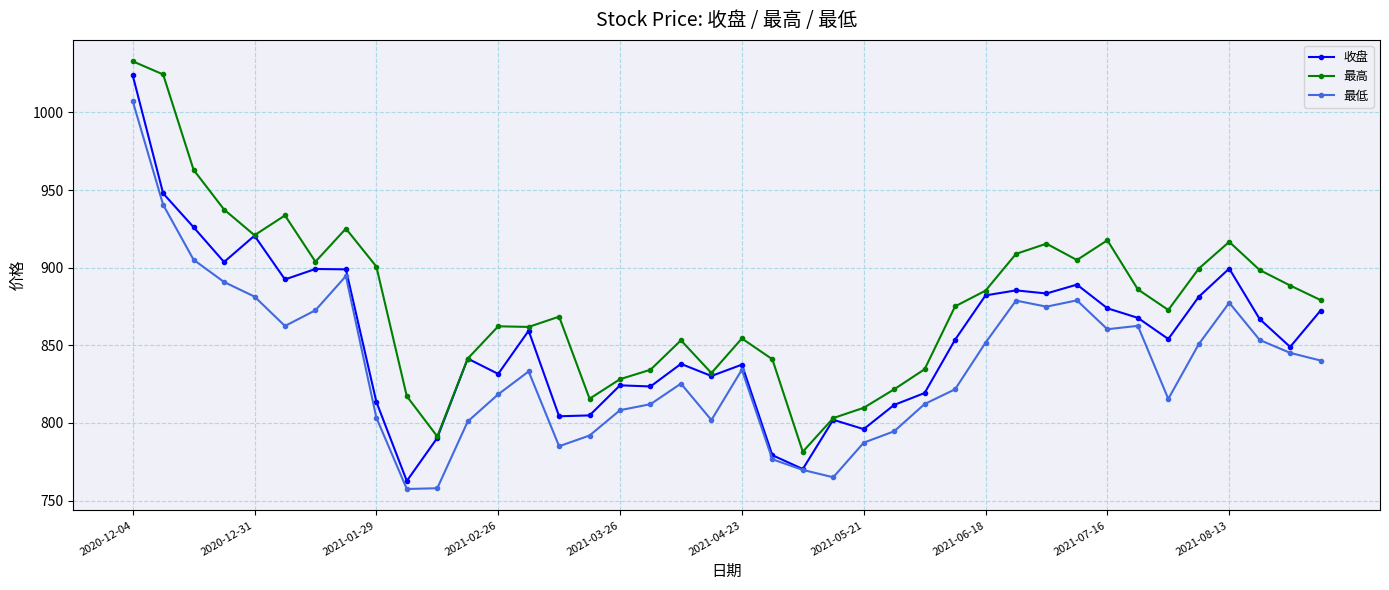

True or false: 最高 and 最低 cross at least once.

False